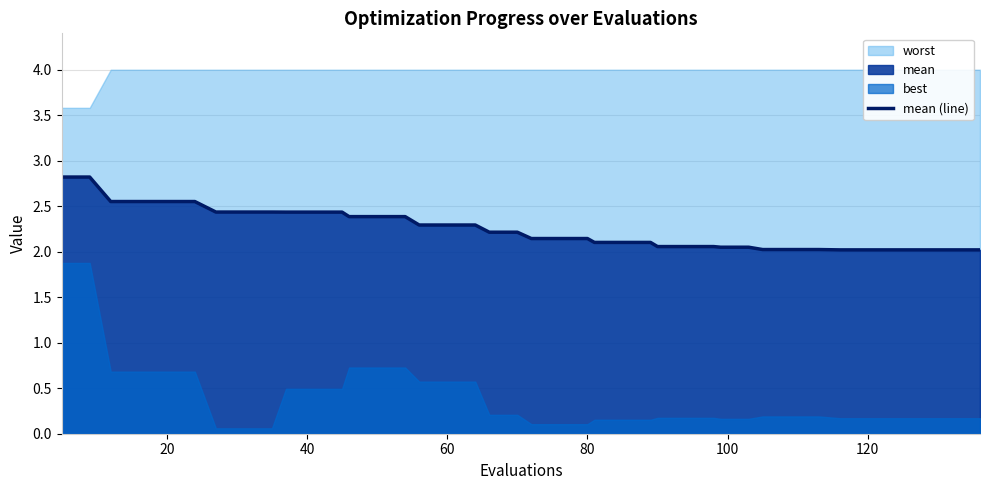

What is the sum of all values?

90.1